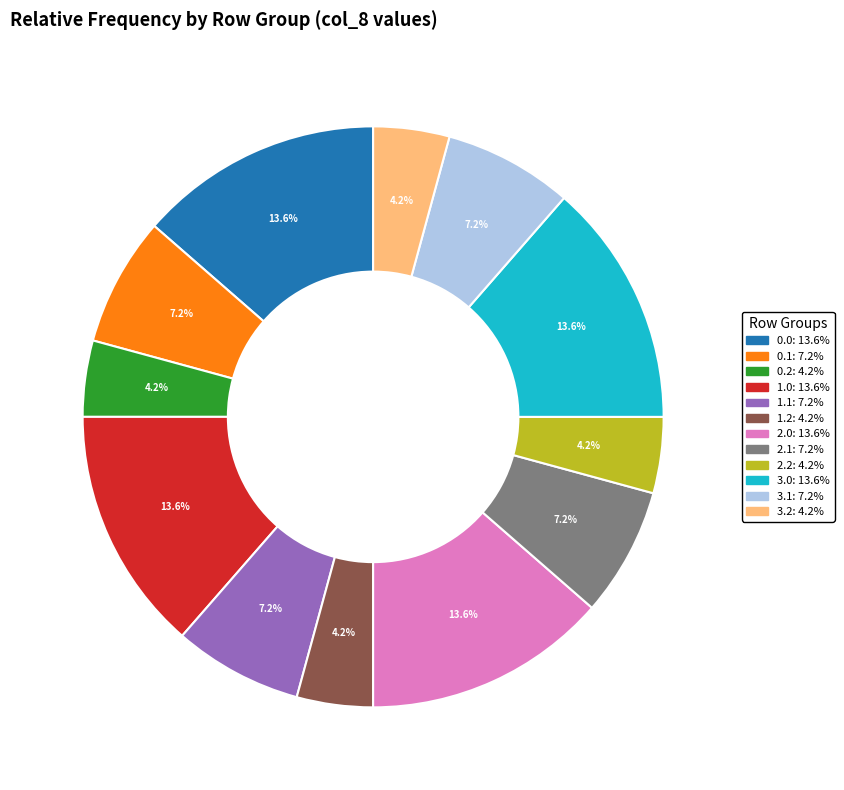

Is there any slice that represents more than half of the pie?

No